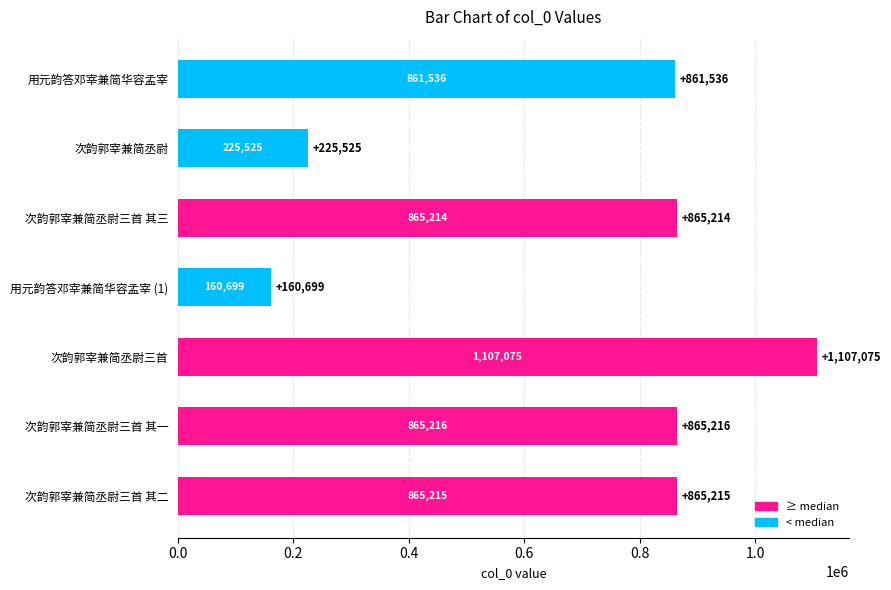

Reading top to bottom, list all the values displayed in this chart.

861536	225525	865214	160699	1107075	865216	865215